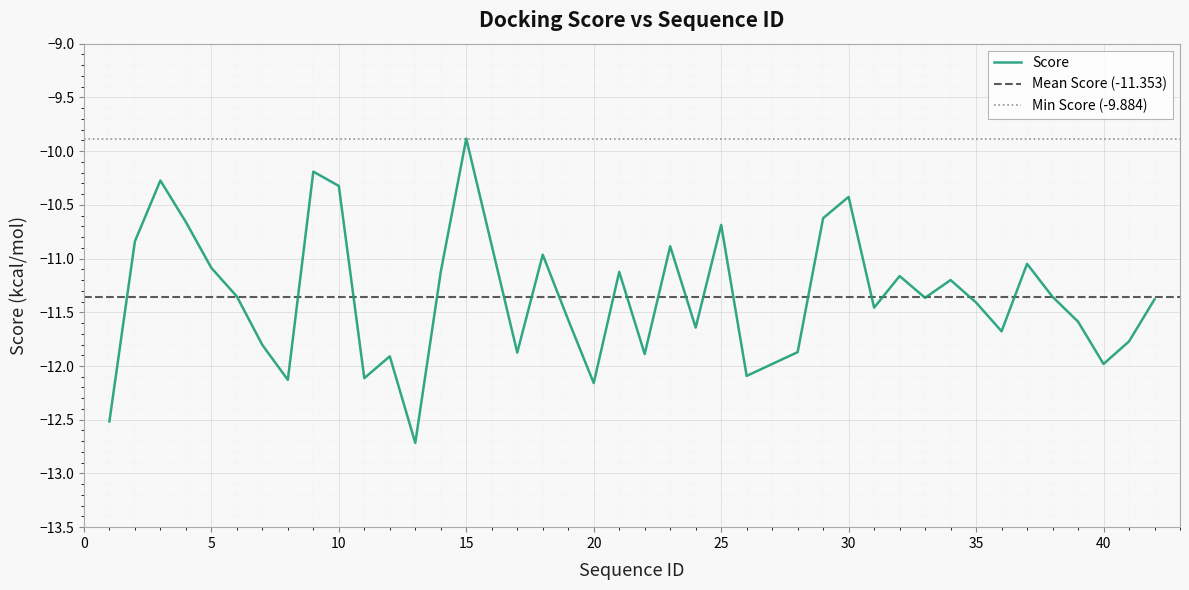

What is the lowest value of the Score series?

-12.7